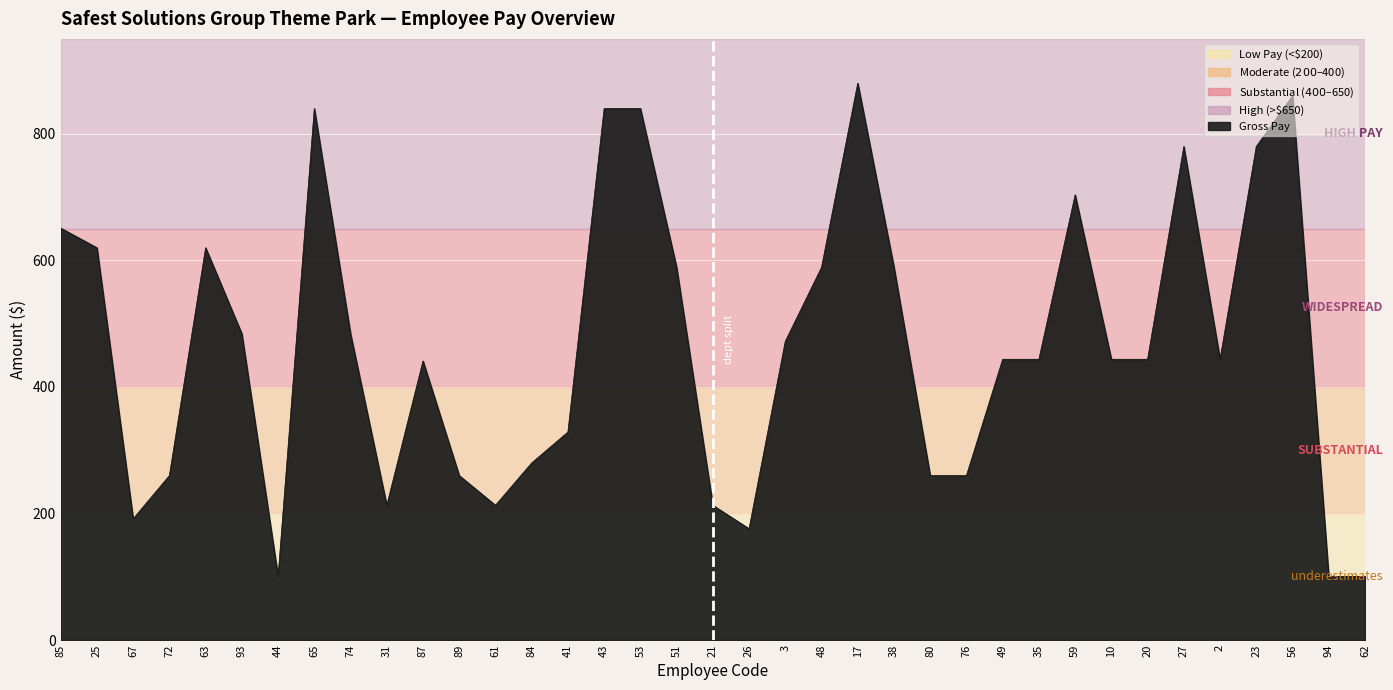

What is the greatest value displayed?

880.0